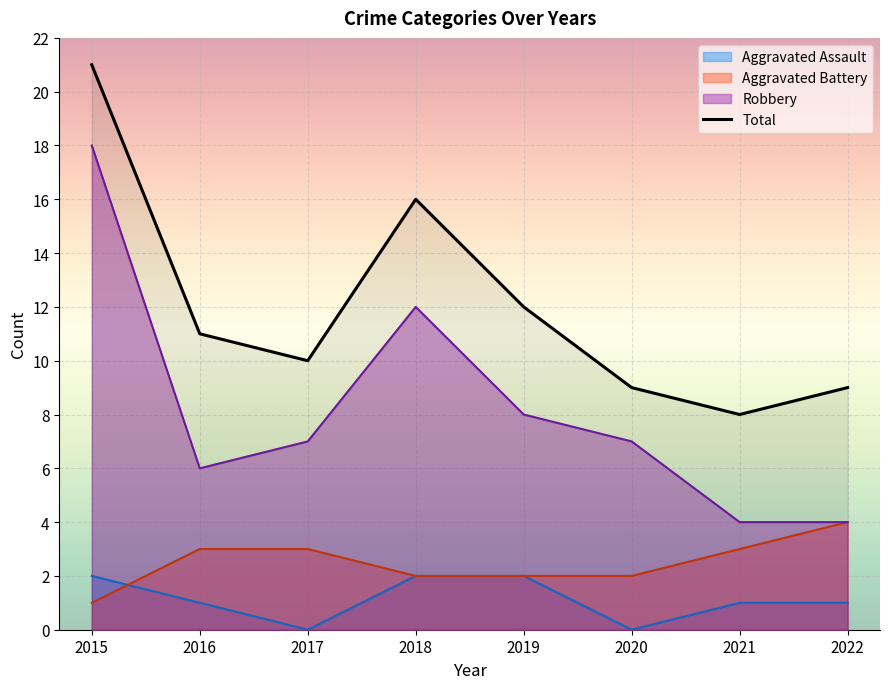

Which has a higher value, 2015 or 2021?

2015